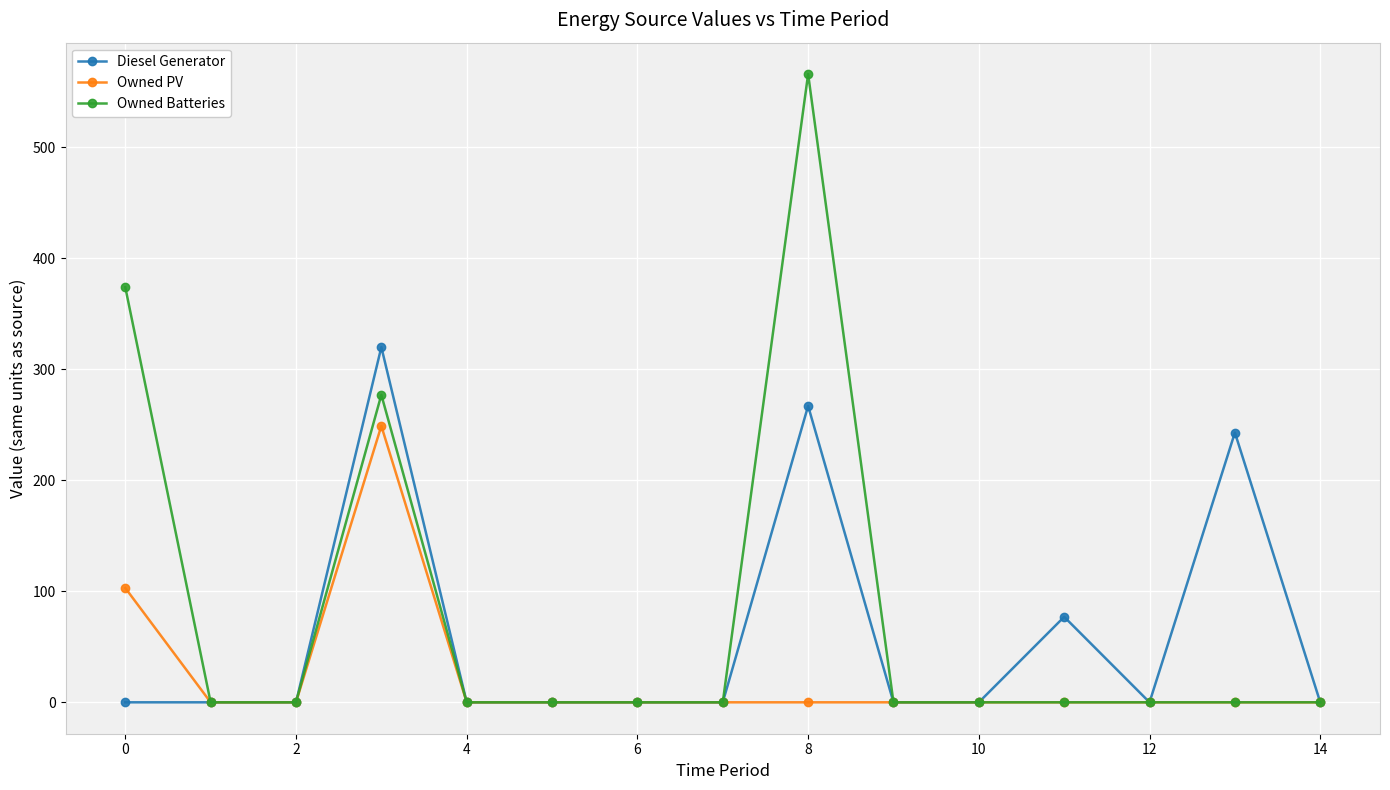

Which series has the widest spread of values?

Owned Batteries